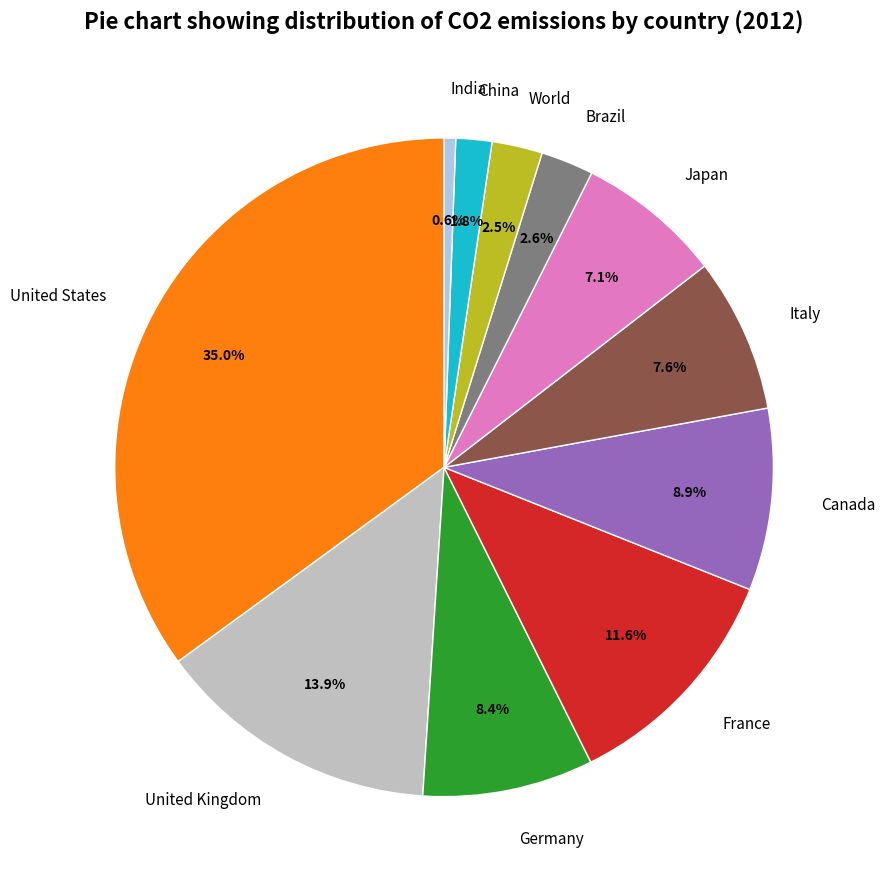

Count the number of slices in the pie.

11